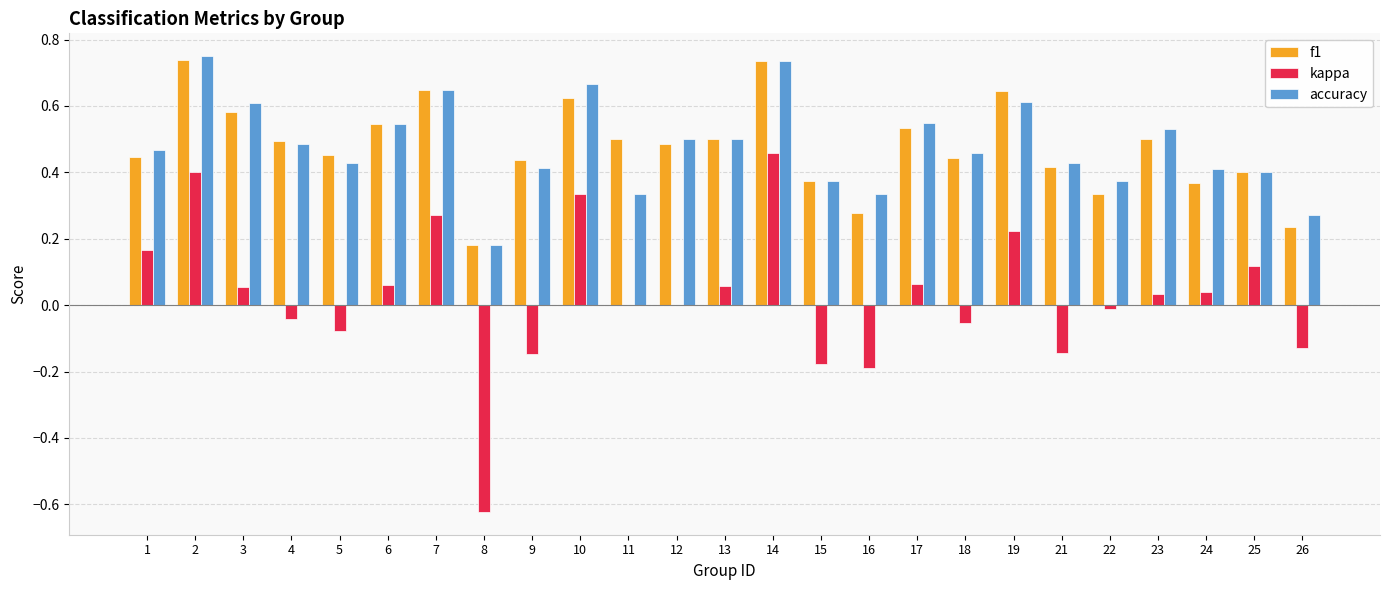

What is the sum of all f1 values?

11.9